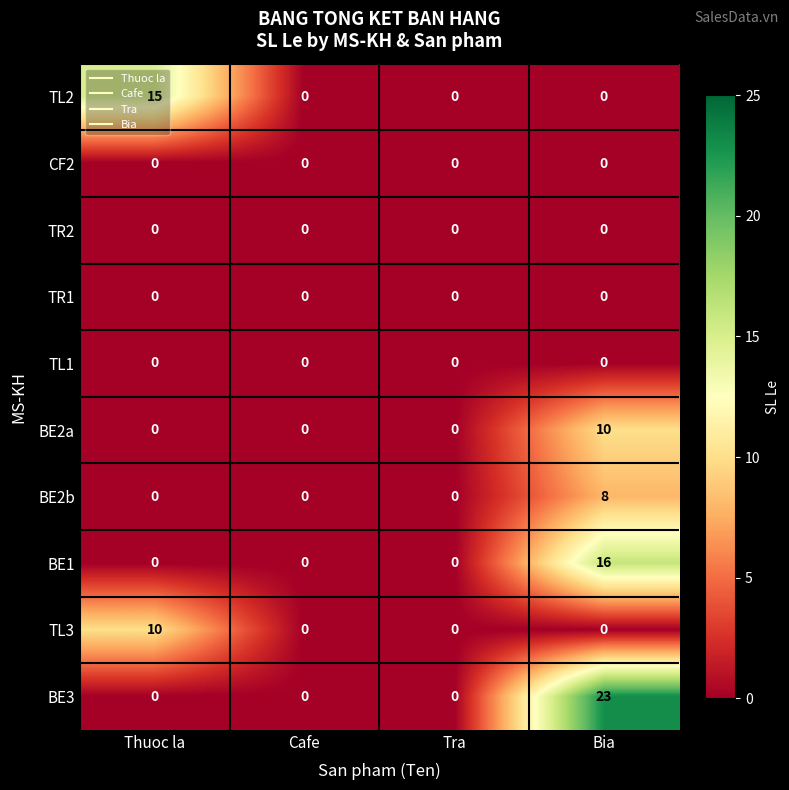

Which series changed the most between Thuoc la and Bia?

BE3